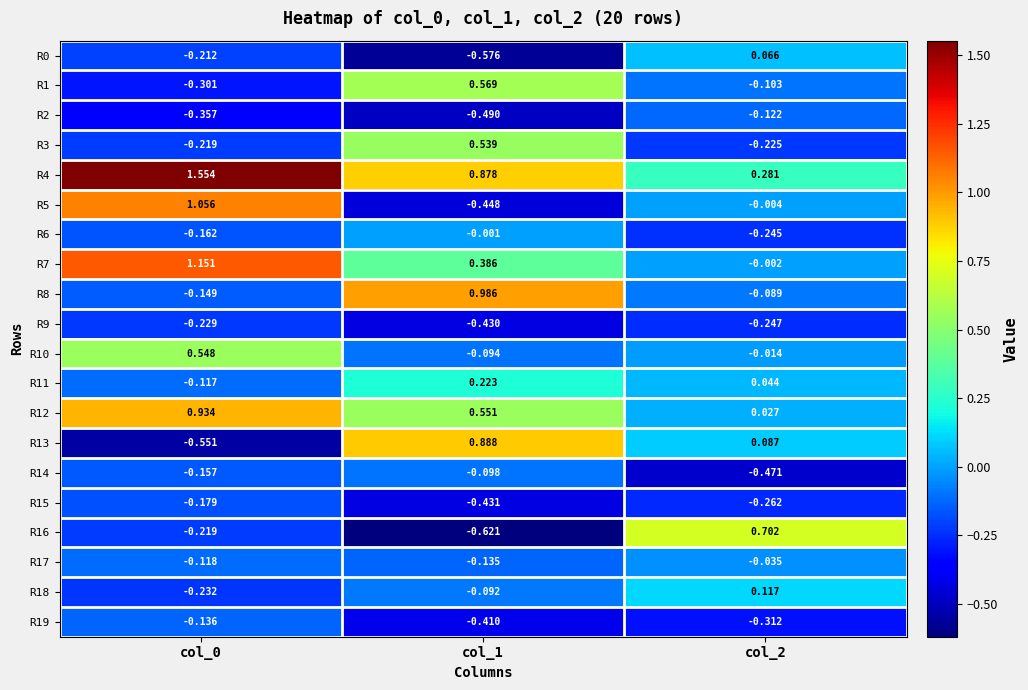

Between col_0 and col_2, which series saw the biggest shift?

R4